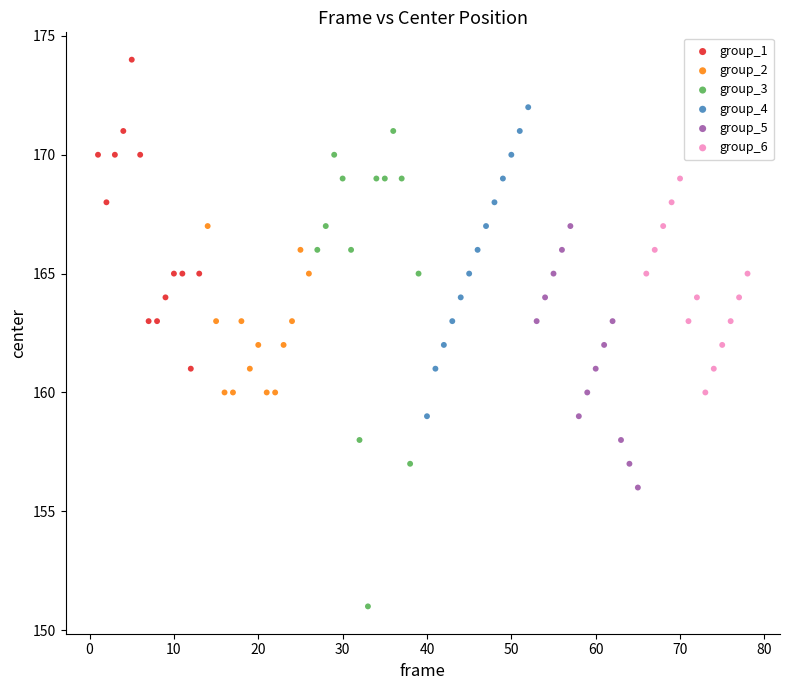

Which series reaches the maximum Y coordinate?

group_1